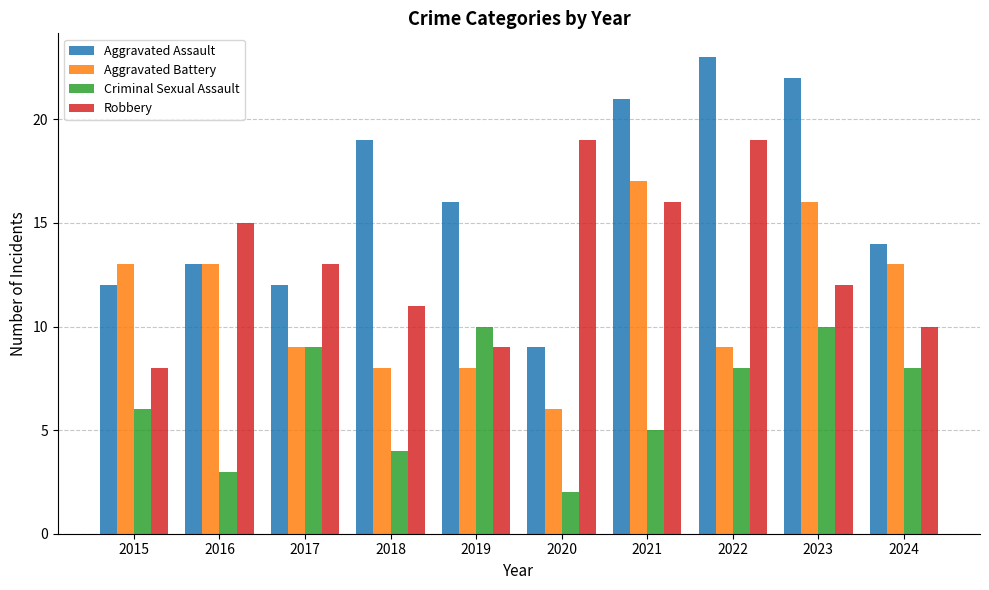

What is the difference between the maximum and minimum values in the Aggravated Battery series?

11